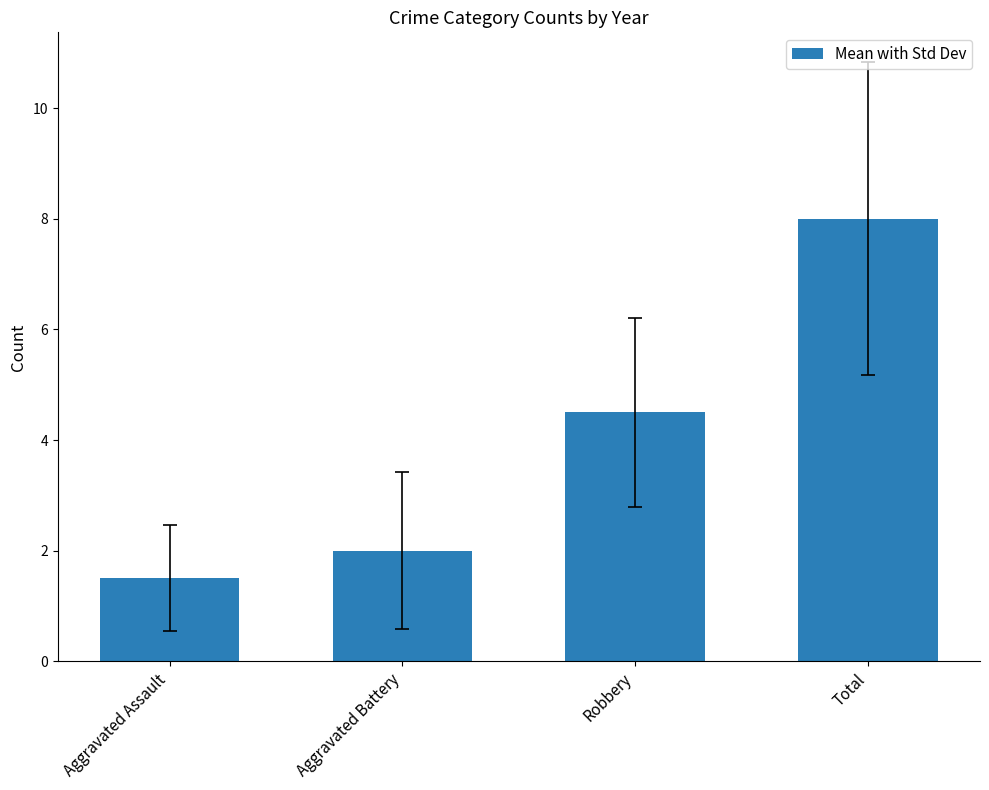

What is the sum of all values?

16.0